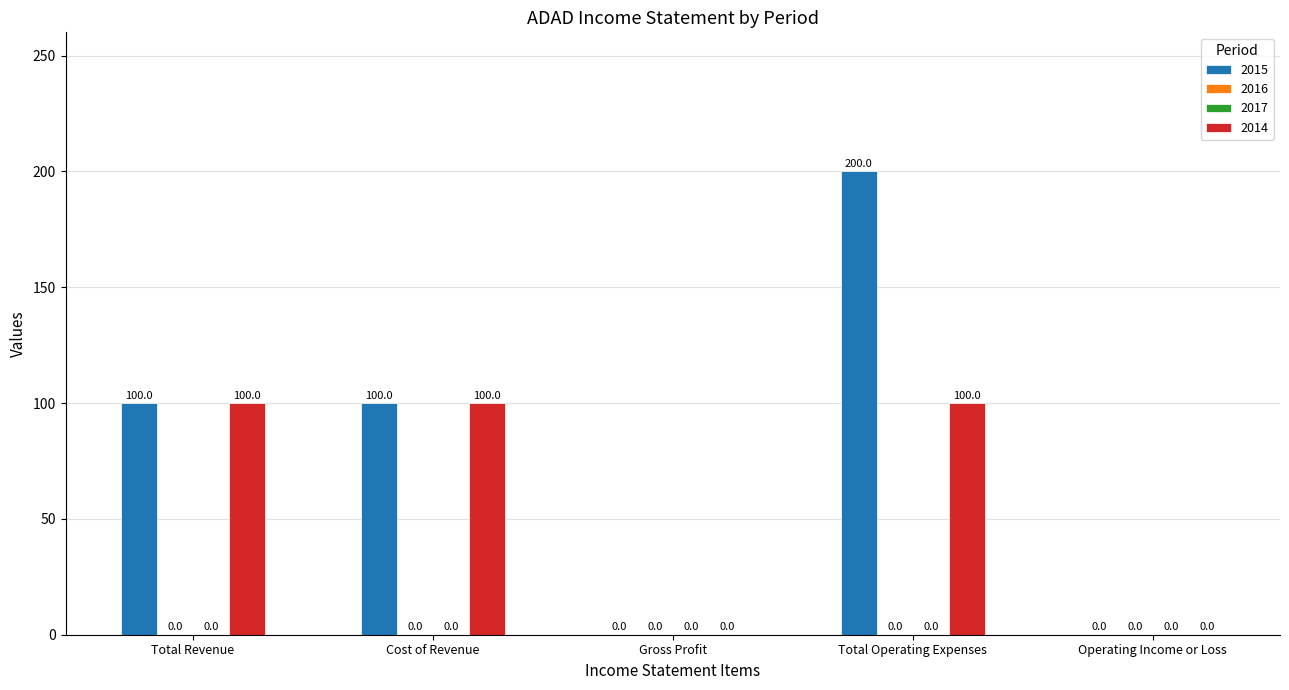

List the series in order of their overall mean, highest first.

2015, 2014